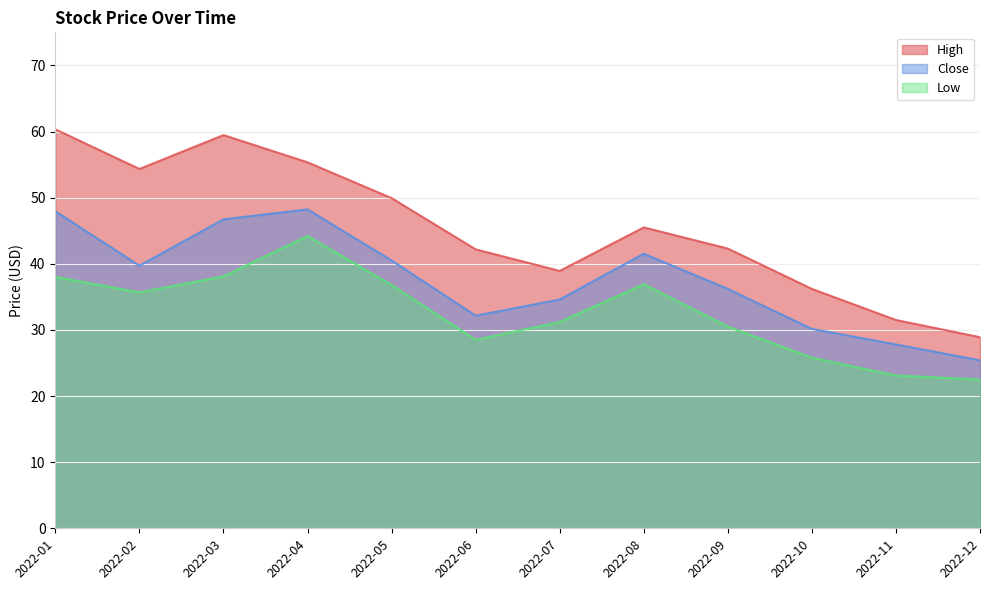

Reading right to left, transcribe all the data shown in this chart.

High: 28.9	31.5	36.2	42.3	45.5	38.9	42.2	49.9	55.3	59.5	54.3	60.3
Close: 25.4	27.8	30.1	36.2	41.5	34.6	32.1	40.5	48.2	46.7	39.7	47.9
Low: 22.5	23.1	25.8	30.5	36.9	31.2	28.5	36.8	44.2	38.1	35.7	38.0